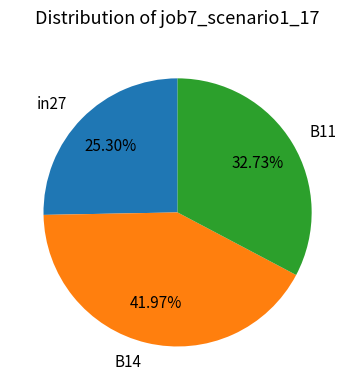

Which slice is the smallest?

in27